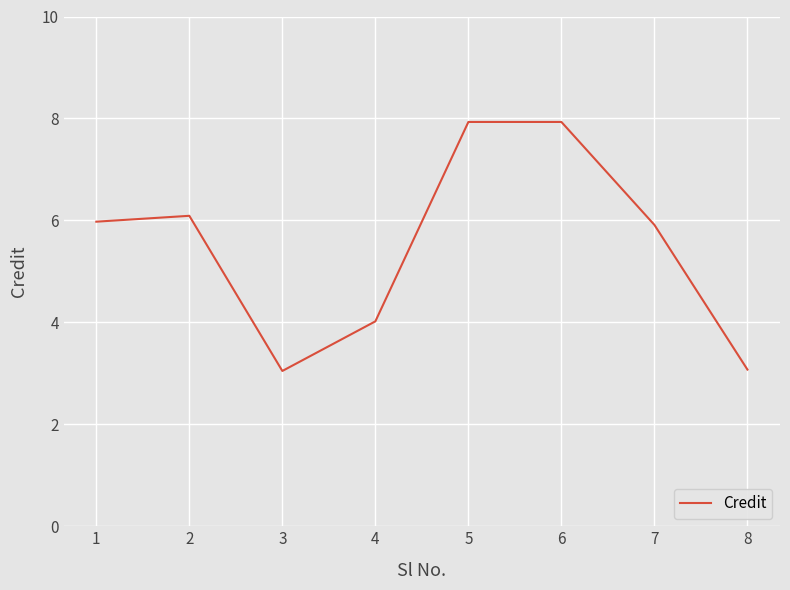

Is it true that the value at 8 is 3.1?

True